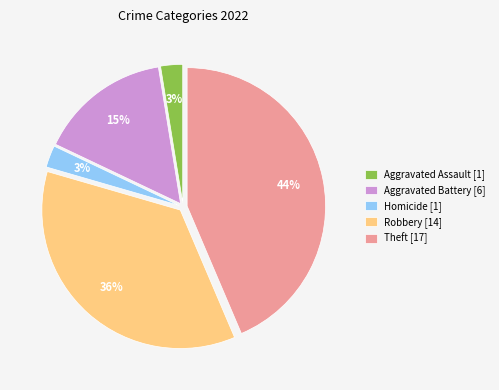

Is there a majority slice in this chart?

No